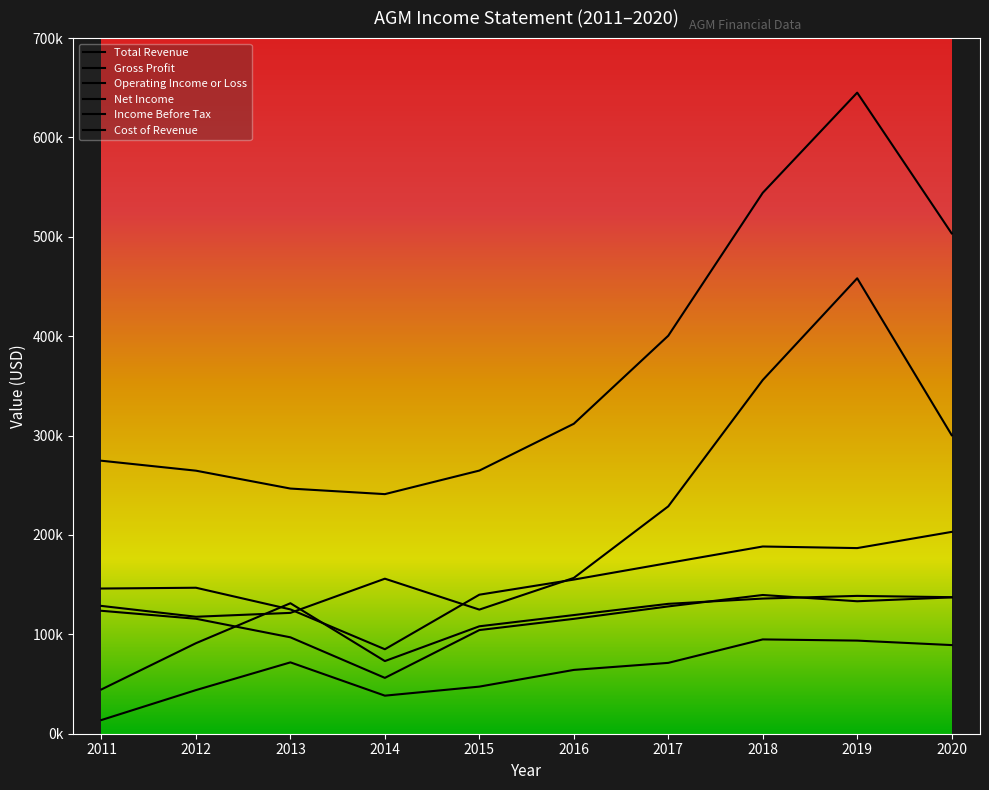

True or false: Income Before Tax has a value of 161379 at 2016.

False